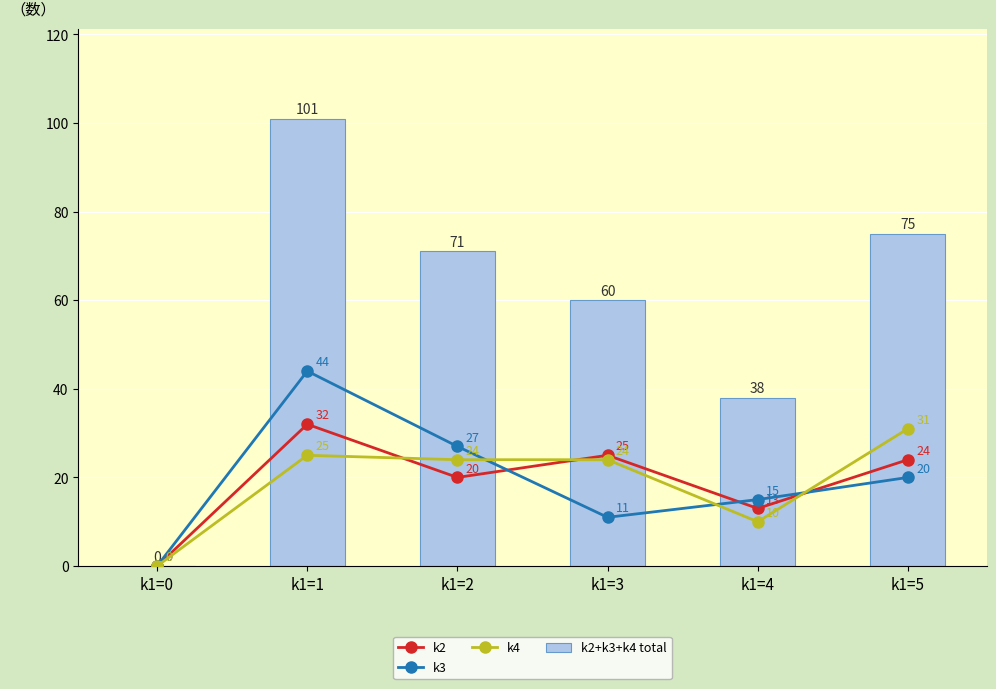

At which category is the sum across all series the highest?

k1=1